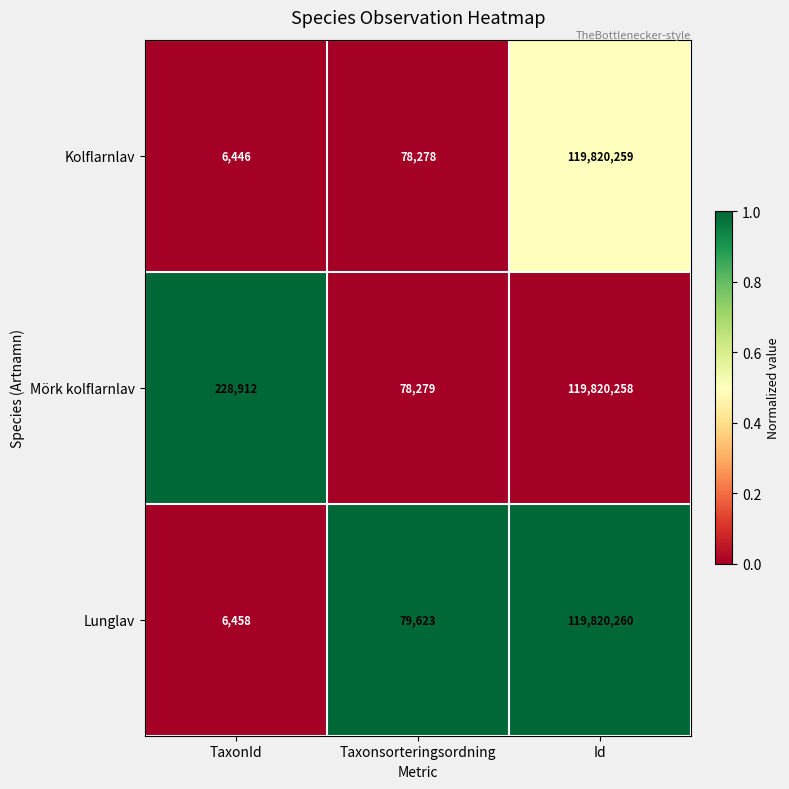

Read the Lunglav value at TaxonId, to the nearest 100.

6500